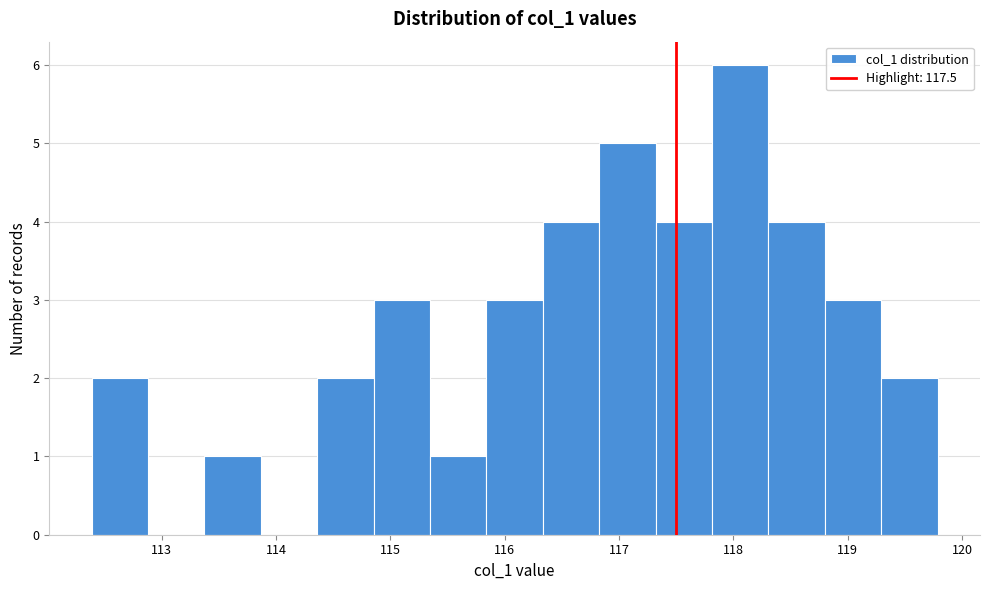

Over which range of the x-axis is the bar tallest?

117.8 to 118.3